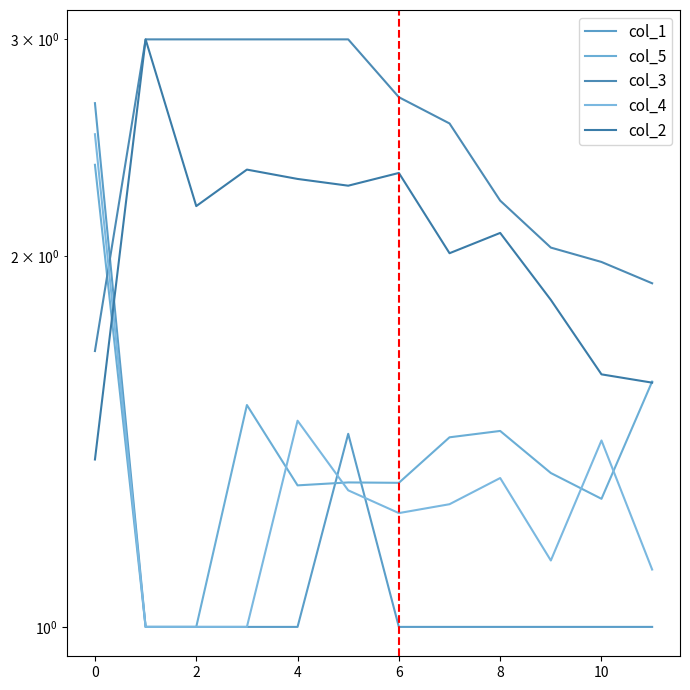

The value of col_4 at 4 is 1.9. True or false?

False